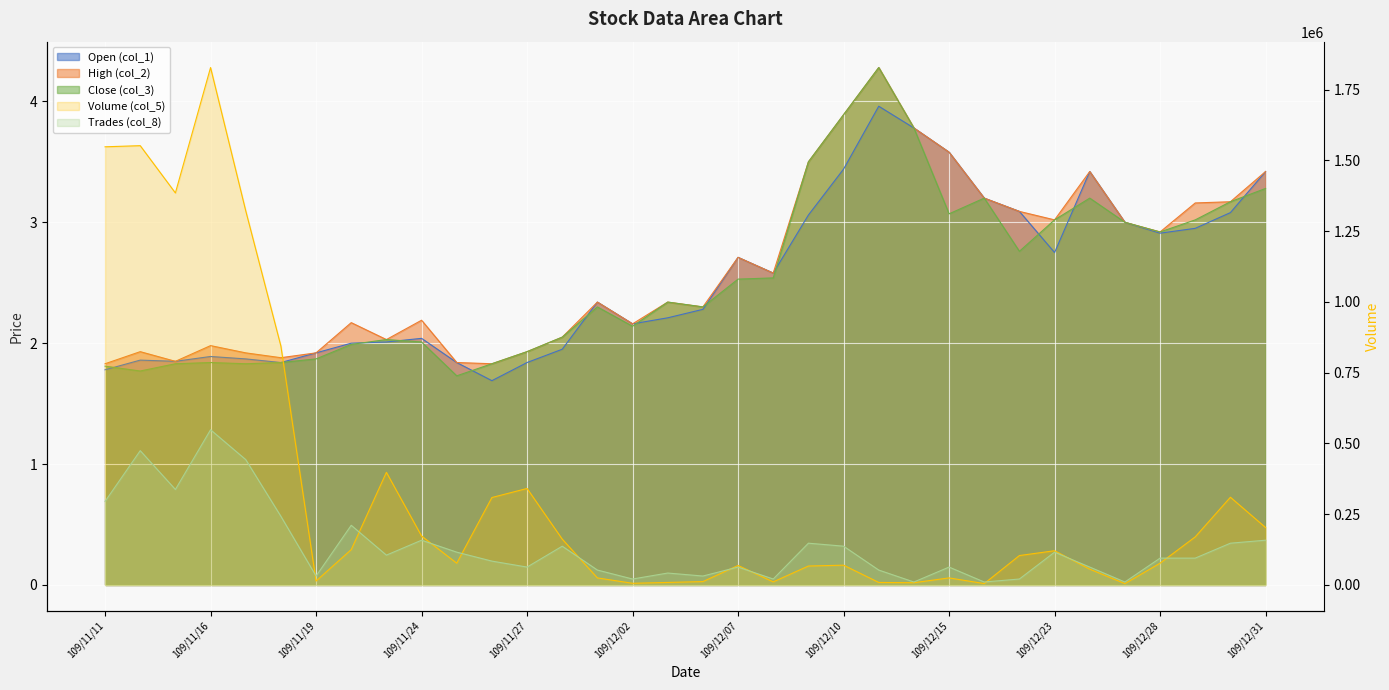

What is the sum of all Trades (col_8) values?

4608669.2